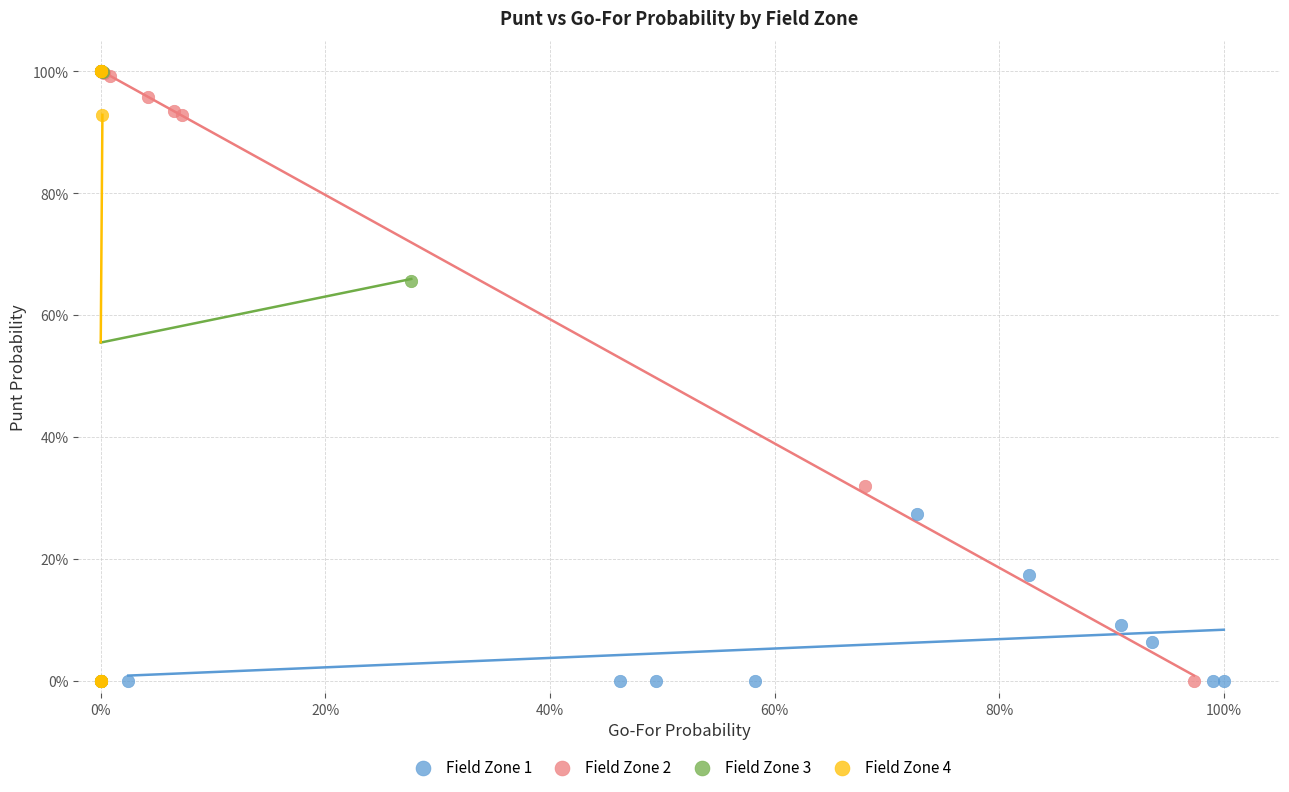

What are all the series names shown in the legend?

Field Zone 1, Field Zone 2, Field Zone 3, Field Zone 4